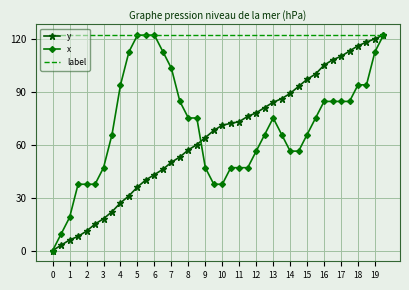

Which series has the largest total across all categories?

label